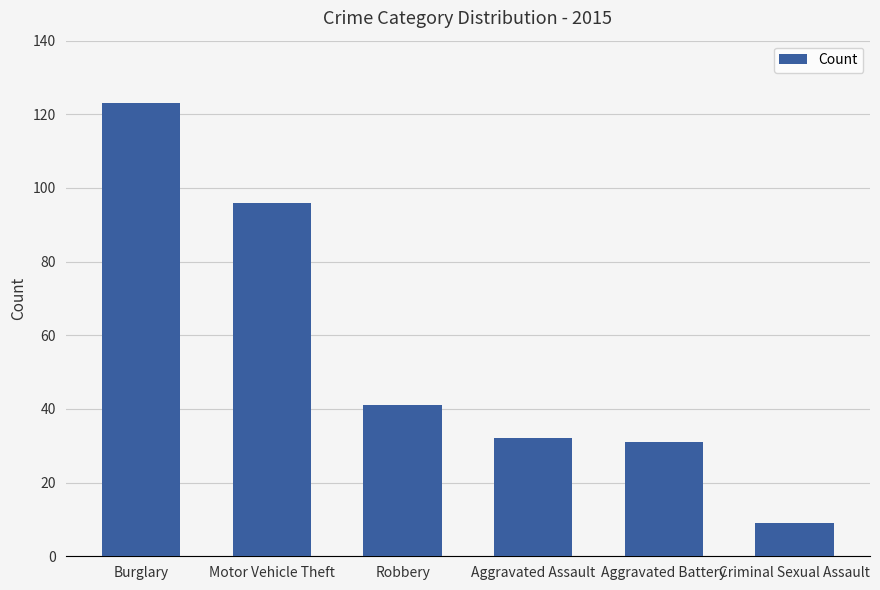

At which category does the chart reach its minimum across all series?

Criminal Sexual Assault